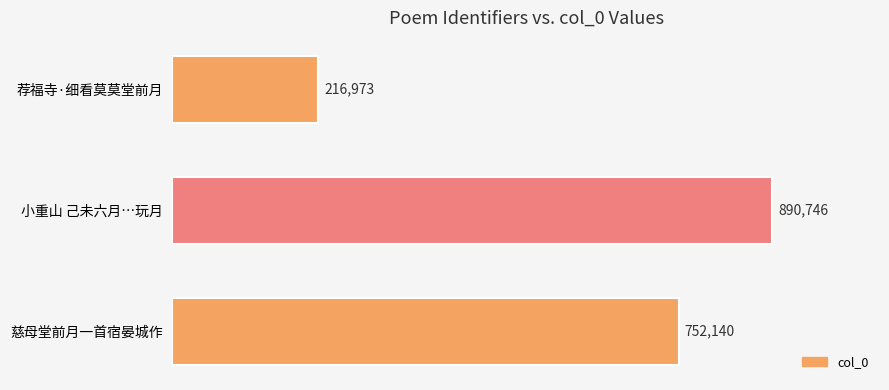

Rank the categories by value from lowest to highest.

荐福寺·细看莫莫堂前月, 慈母堂前月一首宿晏城作, 小重山 己未六月…玩月